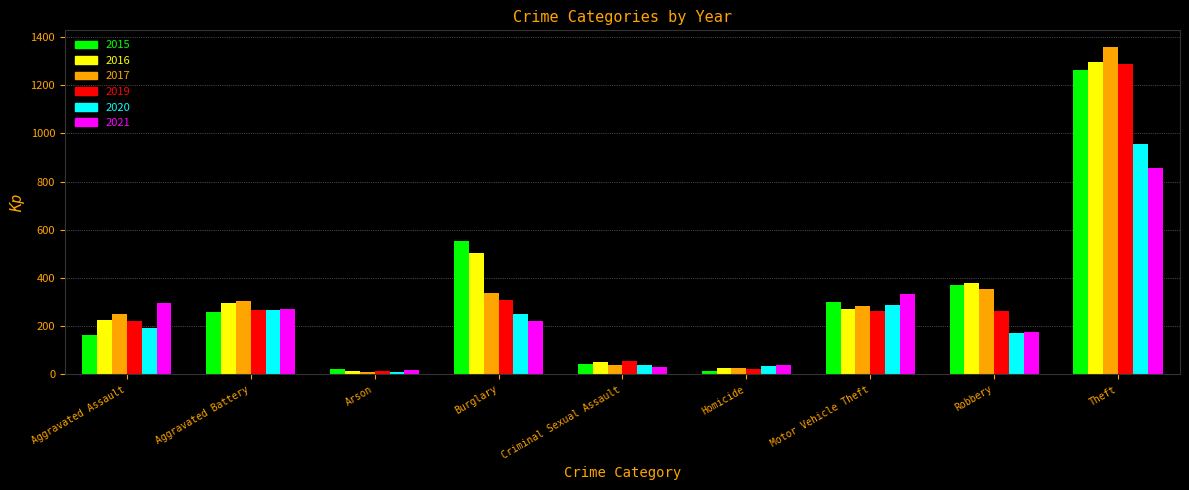

What is the total value across all series at Motor Vehicle Theft?

1737